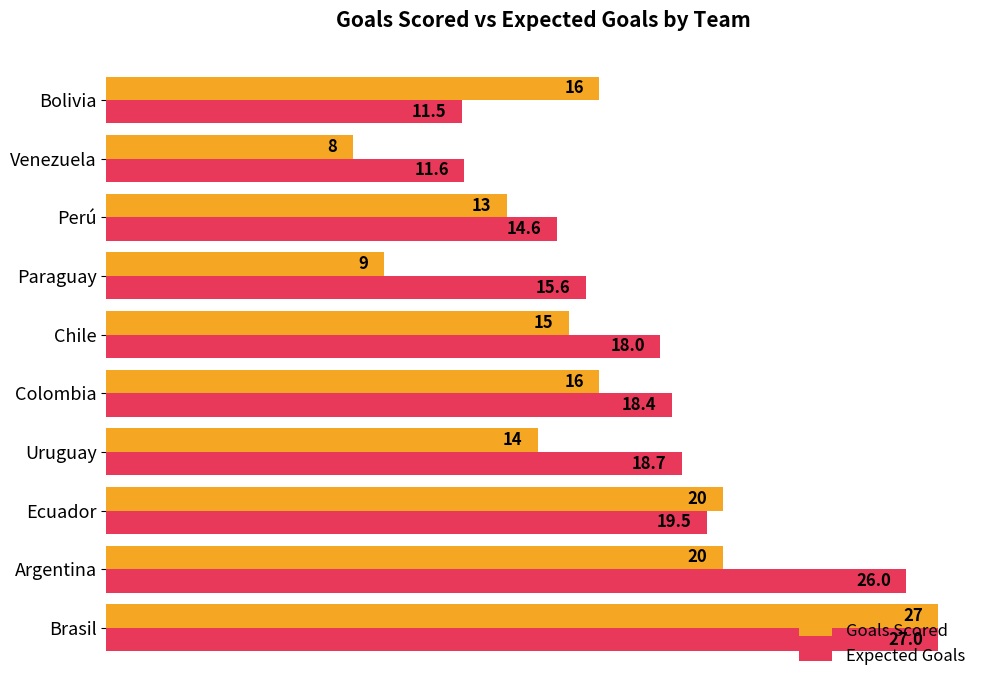

The value of Goals Scored at Paraguay is 5.3. True or false?

False